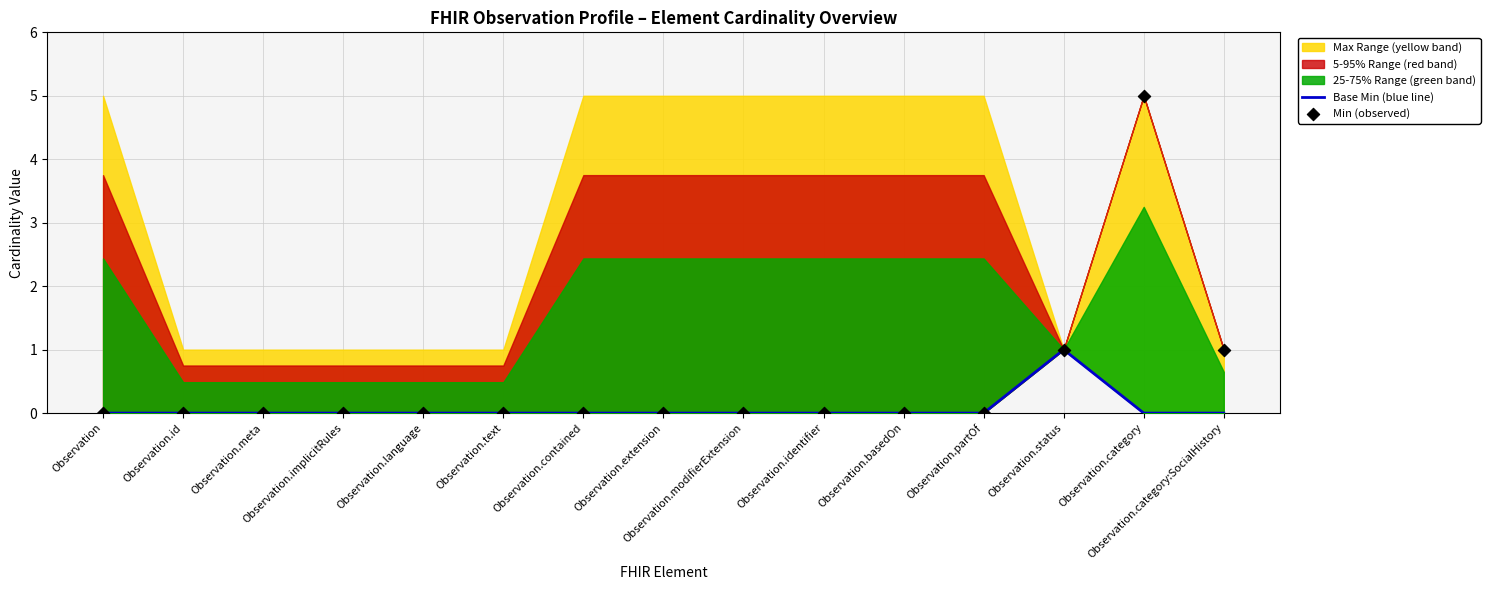

Is the value of Min (observed) at Observation.basedOn greater than the value of Base Min (blue line) at Observation.text?

No